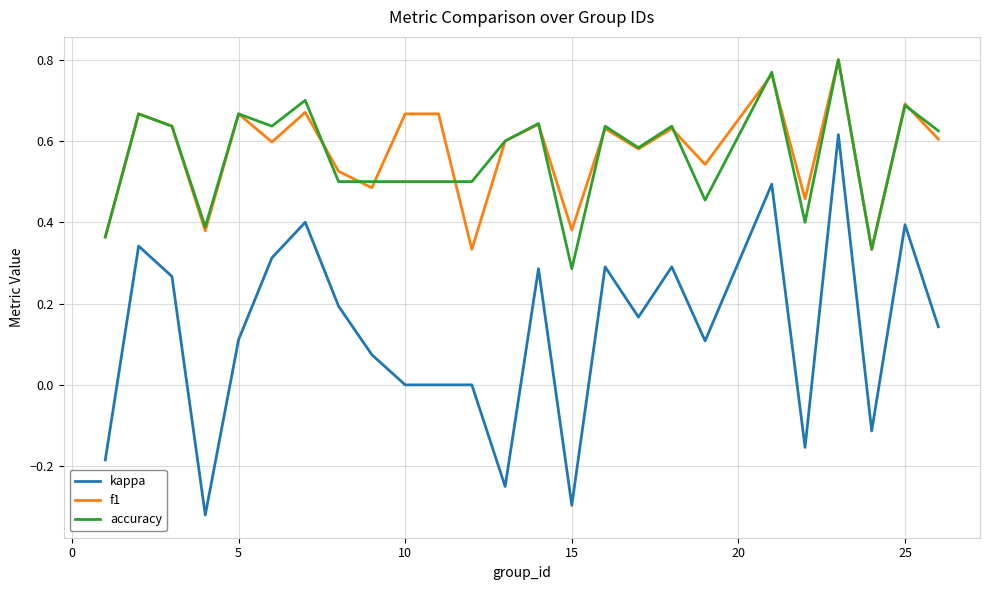

True or false: kappa and f1 intersect in this chart.

False